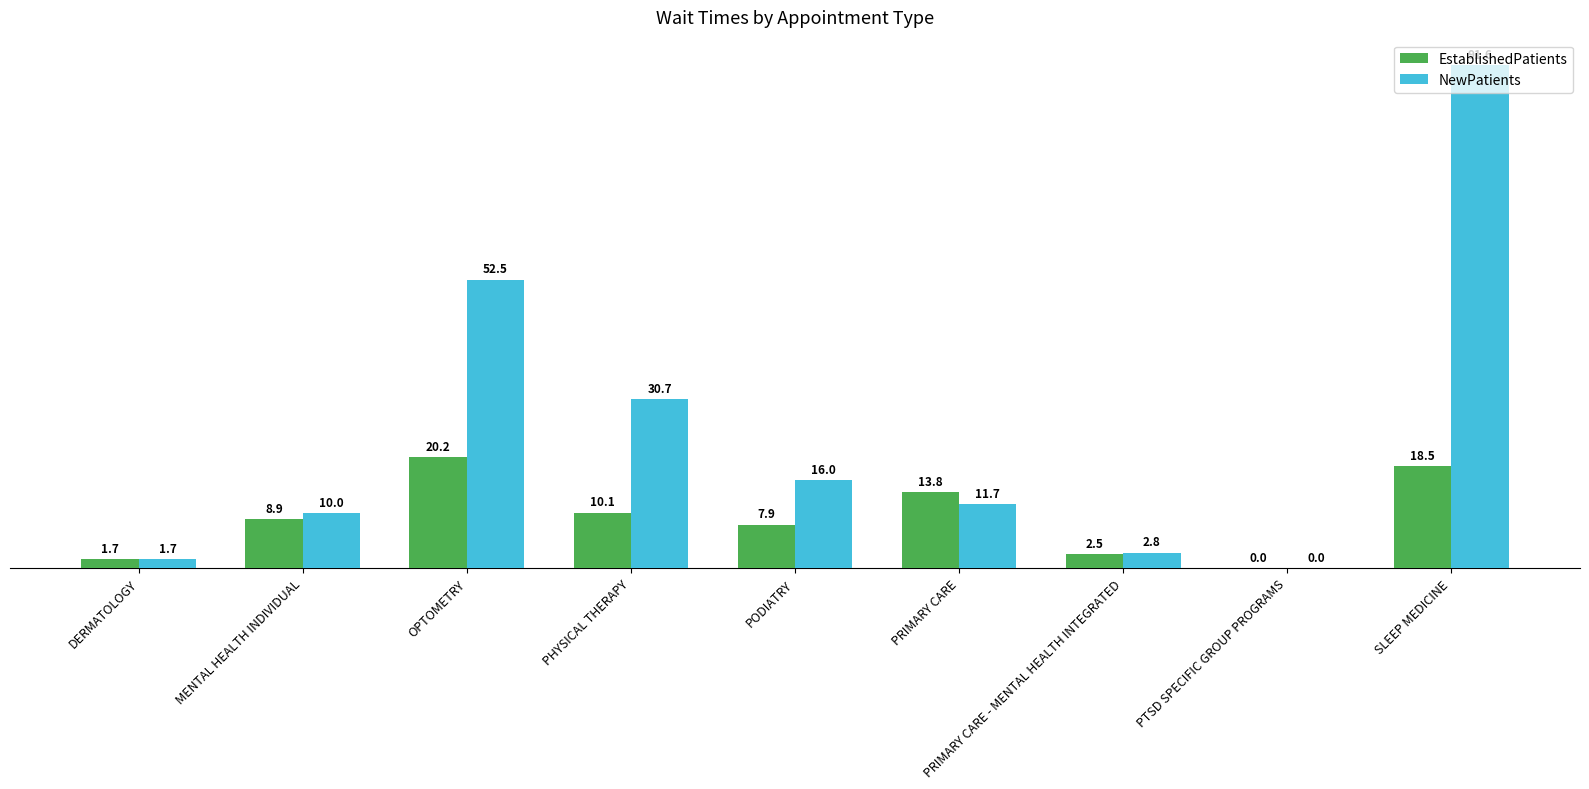

What is the average value of the NewPatients series?

24.1